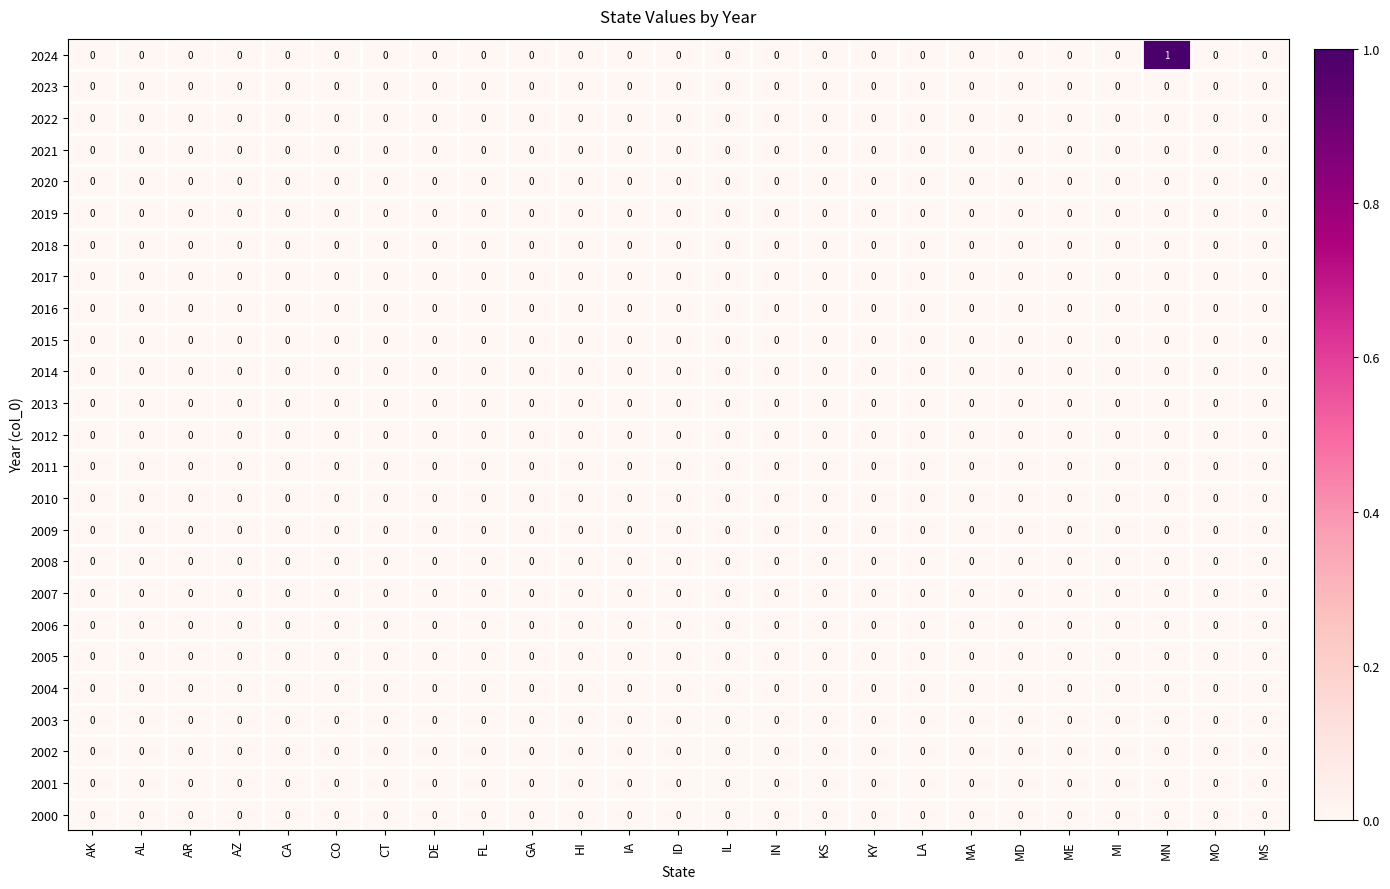

Which series has the largest total across all categories?

2024